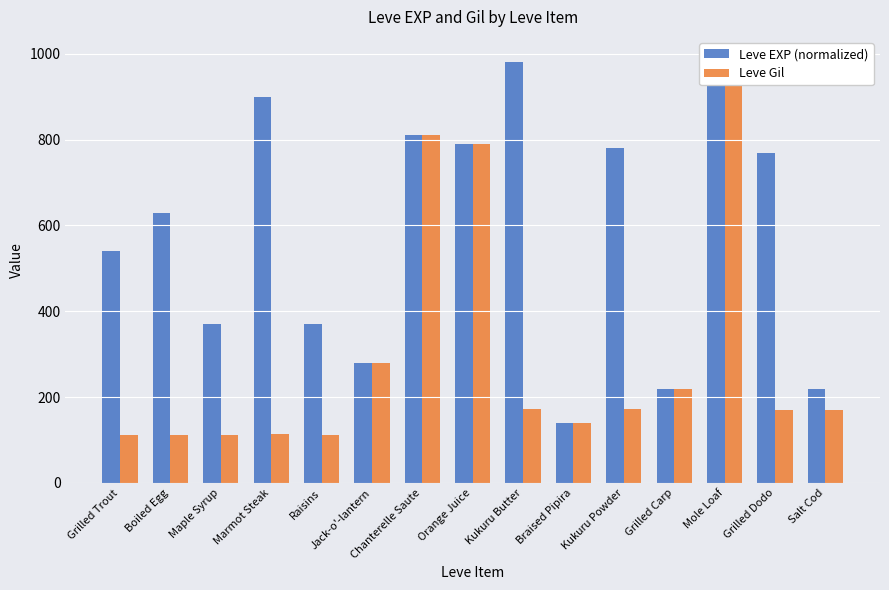

How many values in the Leve Gil series exceed 169?

7